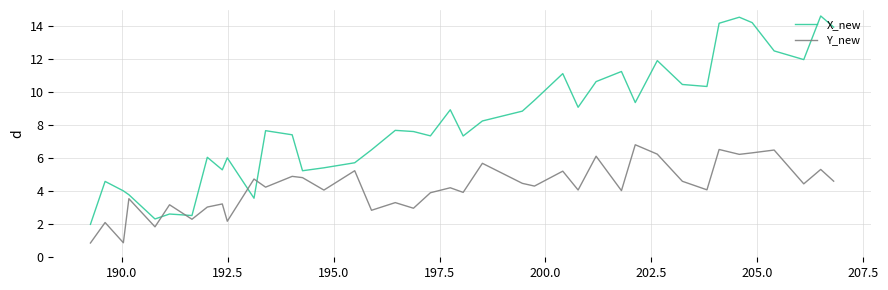

What is the difference between the maximum and minimum values in the X_new series?

12.6